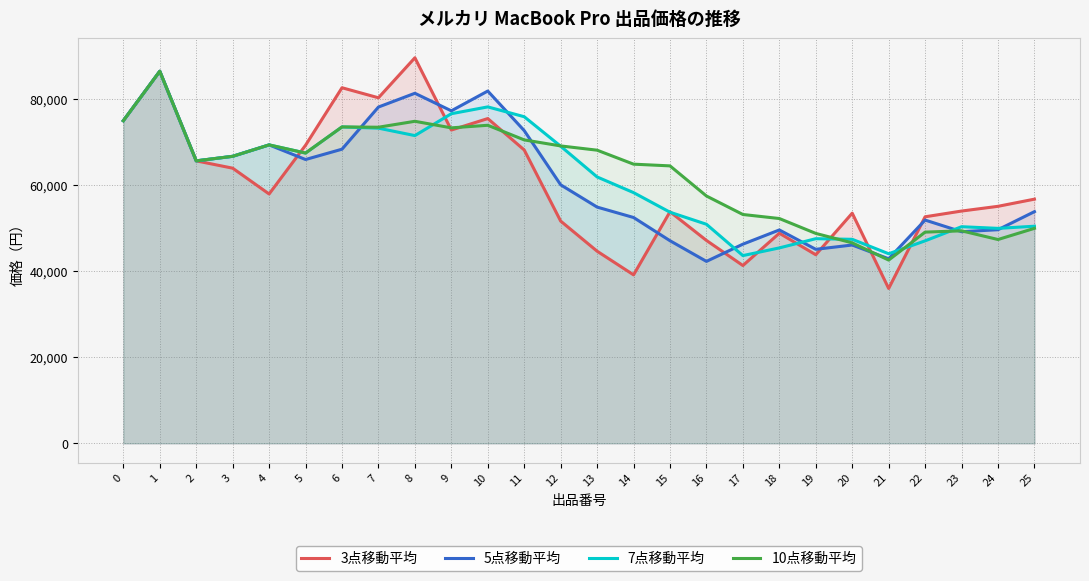

How many lines are shown in the chart?

4